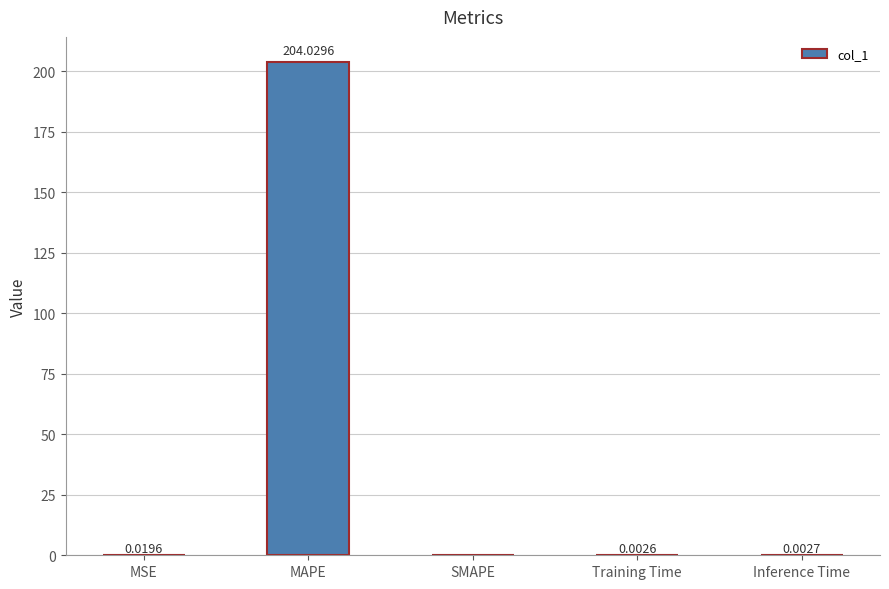

What is the sum of all values?

204.1